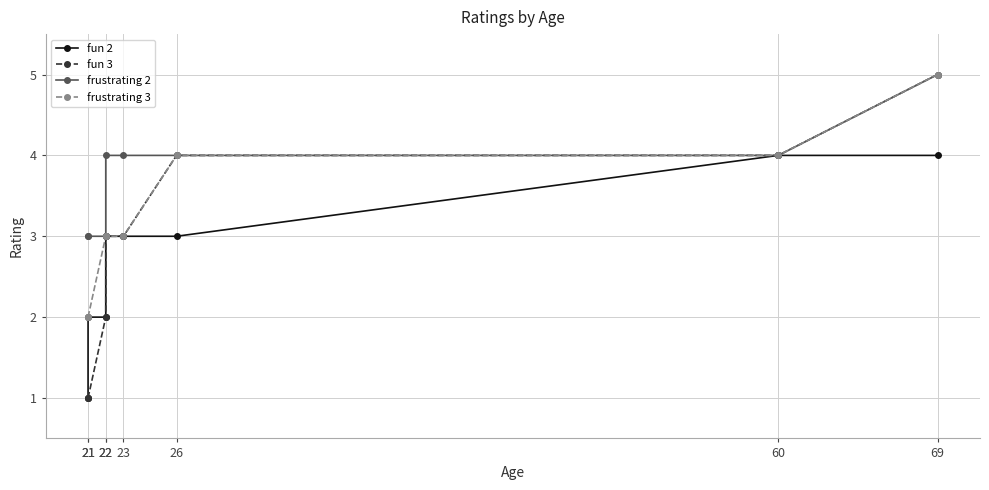

How many data points in frustrating 3 are less than 3?

2